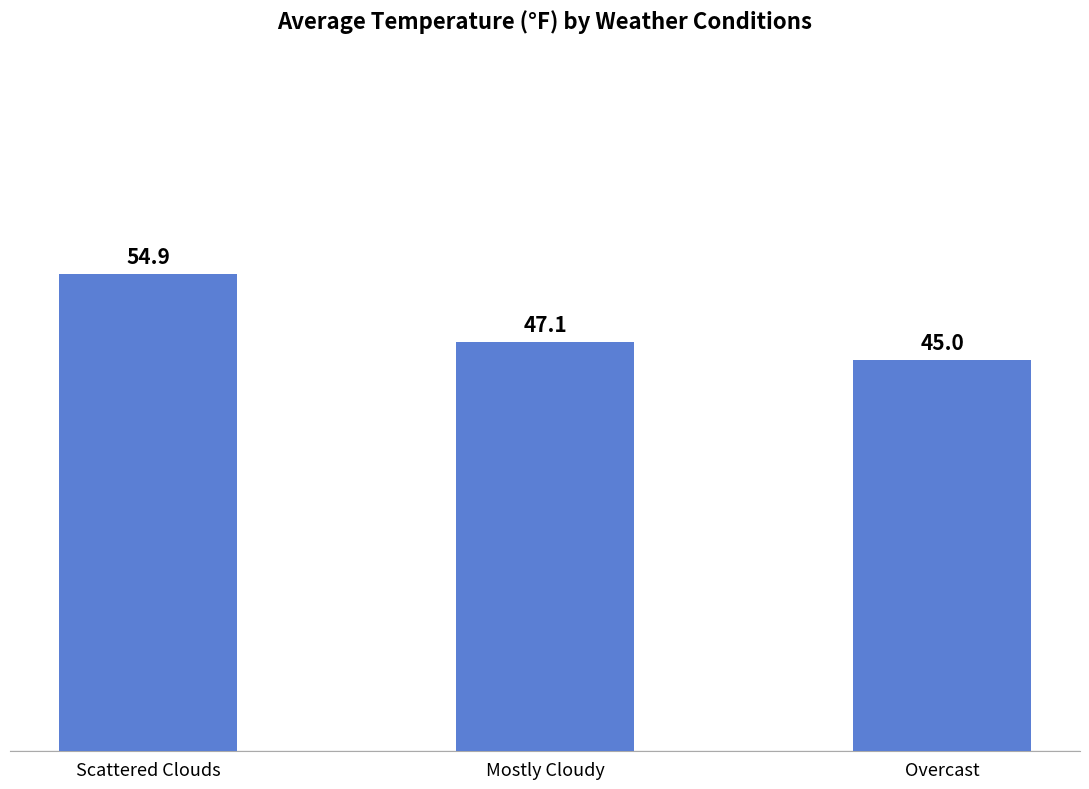

Reading left to right, transcribe all the data shown in this chart.

Scattered Clouds=54.9	Mostly Cloudy=47.1	Overcast=45.0